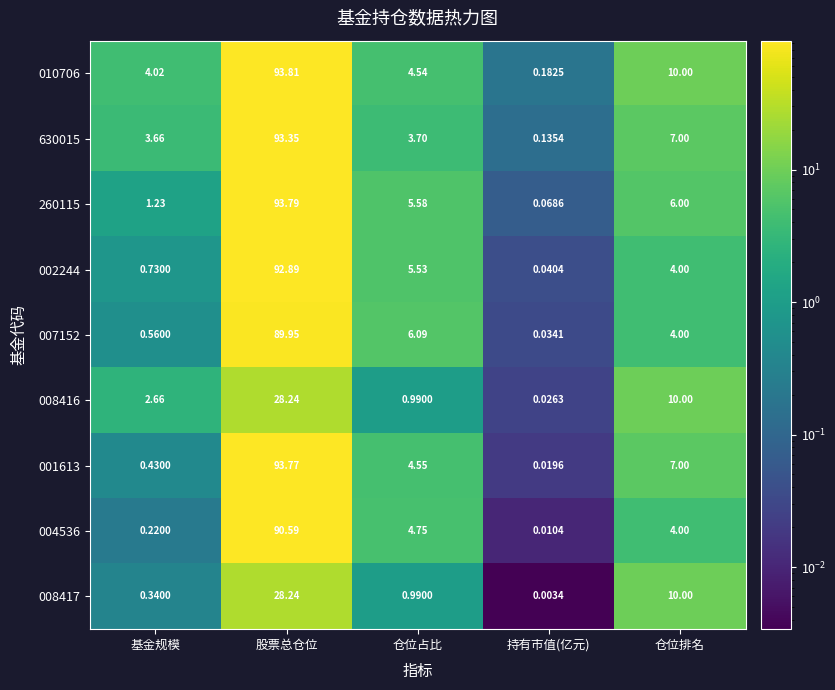

At which category is the sum across all series the highest?

股票总仓位